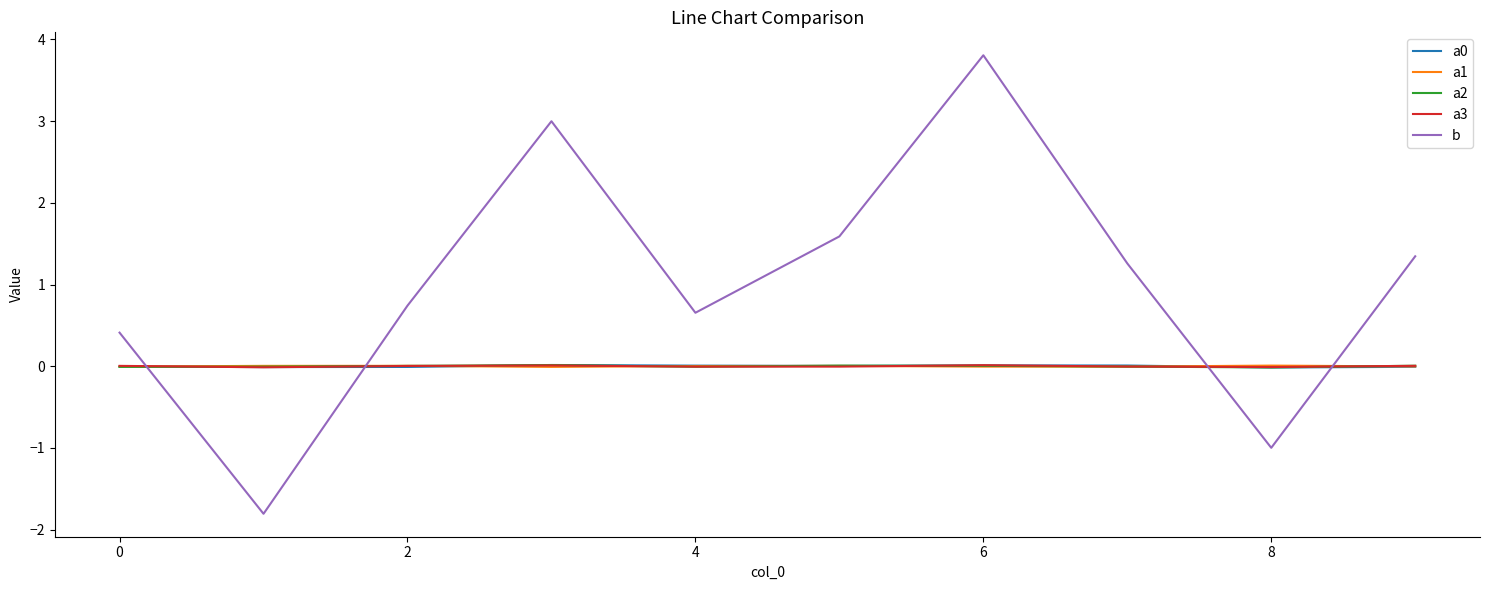

What is the minimum value shown in the chart?

-1.8